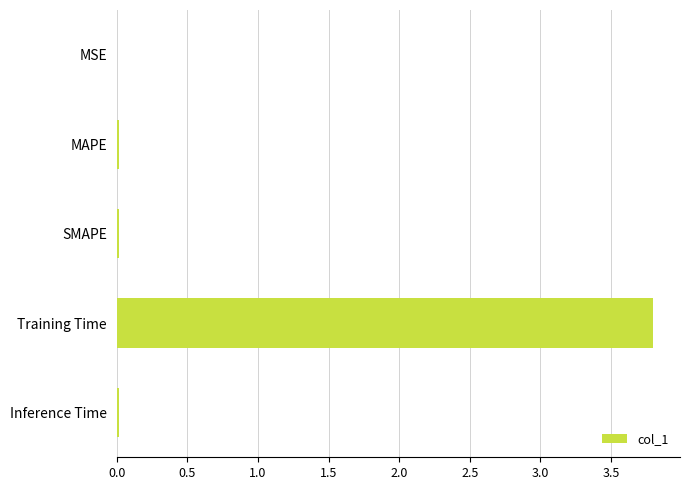

The chart shows a value of 0.0 at SMAPE. True or false?

True